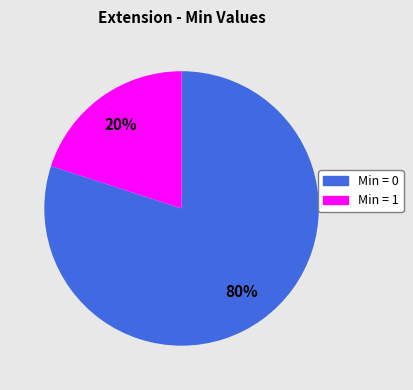

To the nearest percent, what is the average slice percentage?

50%